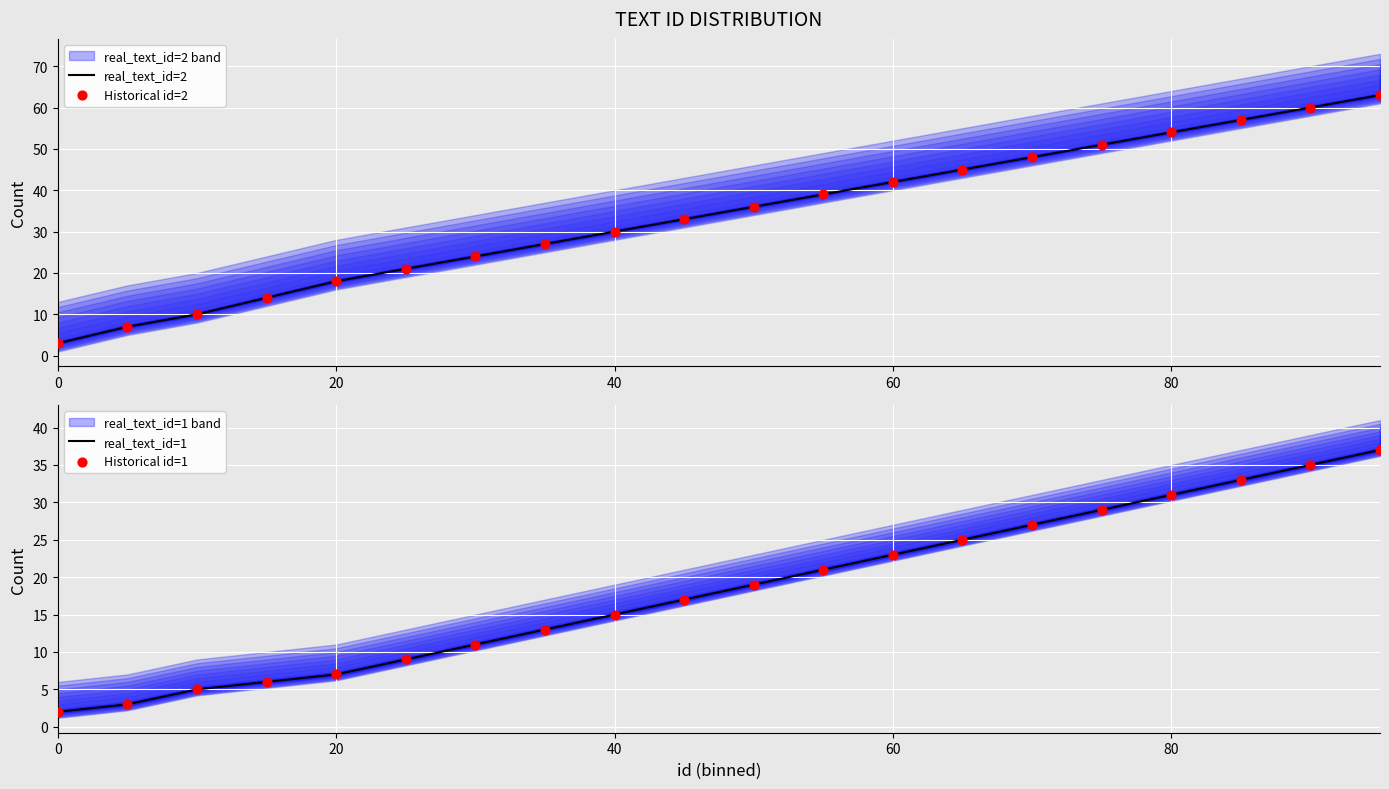

What is the lowest value of the real_text_id=2 series?

3